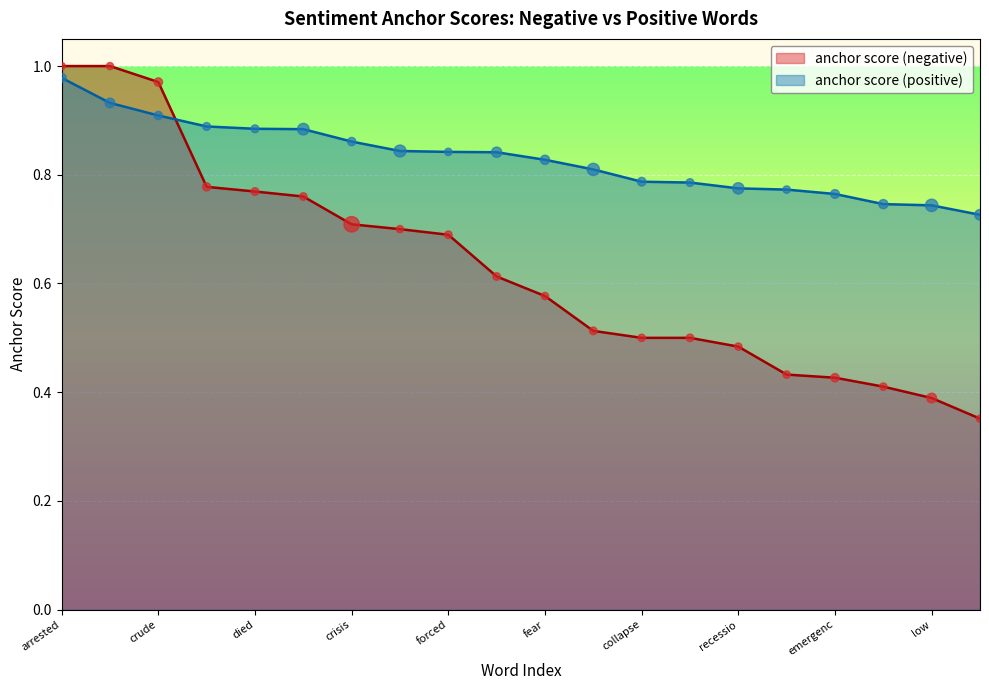

What are all the series names shown in the legend?

anchor score (negative), anchor score (positive)